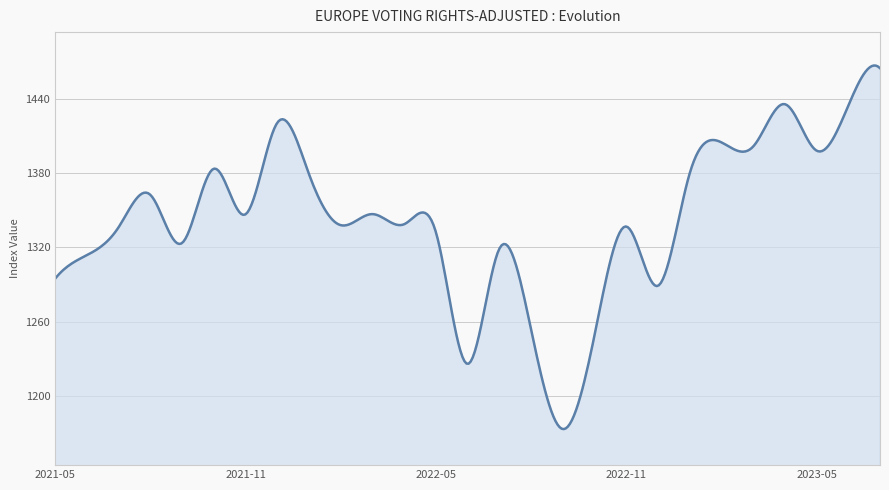

What is the minimum value shown in the chart?

1172.8